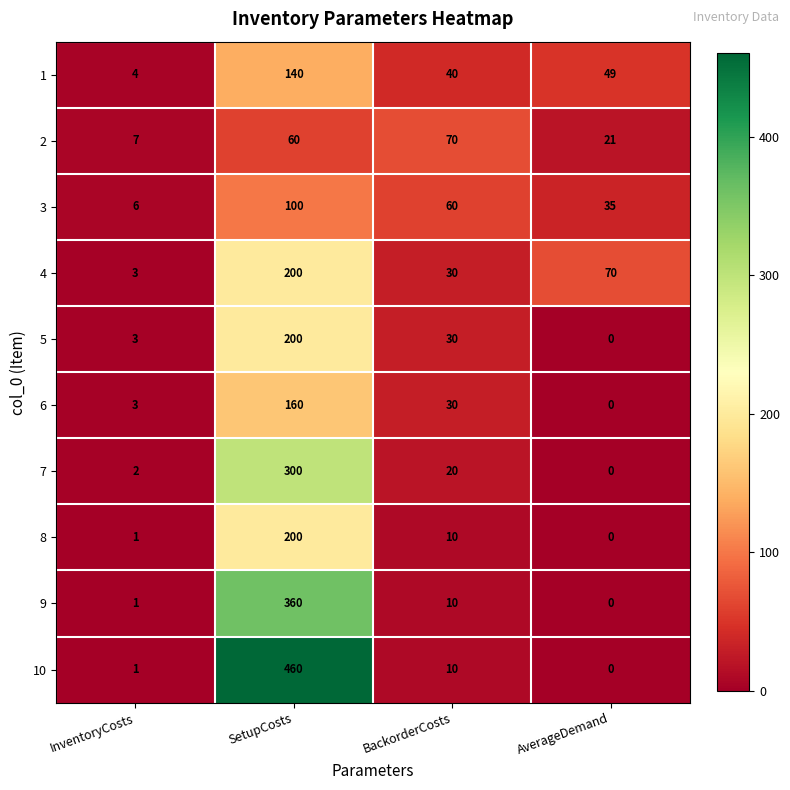

Rank the categories by 6 value from highest to lowest.

SetupCosts, BackorderCosts, InventoryCosts, AverageDemand